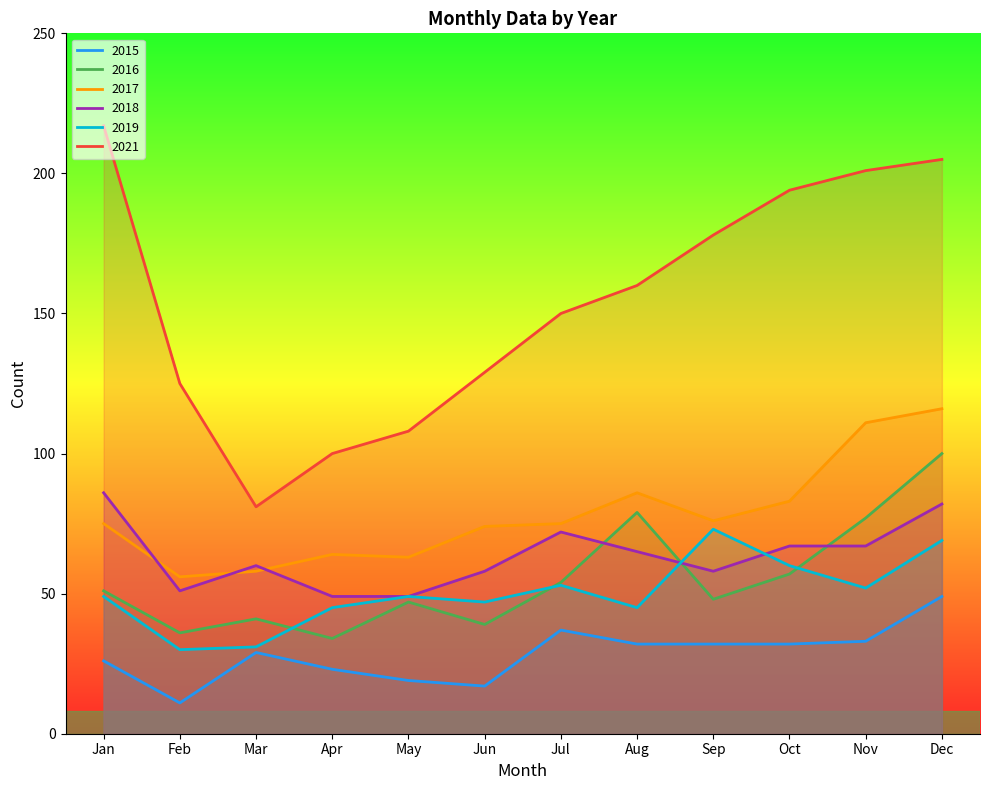

What value does the 2017 series have at Jan?

75